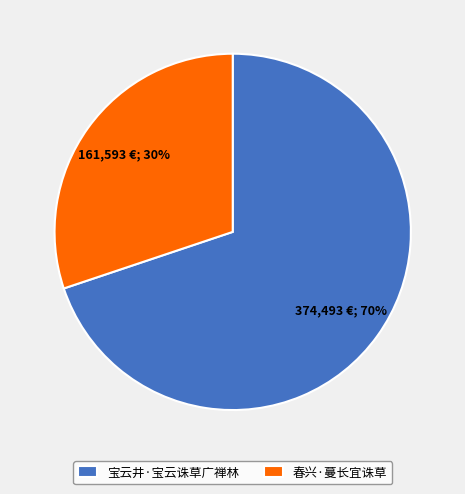

Do 宝云井·宝云诛草广禅林 and 春兴·蔓长宜诛草 together represent more than half of the pie?

Yes